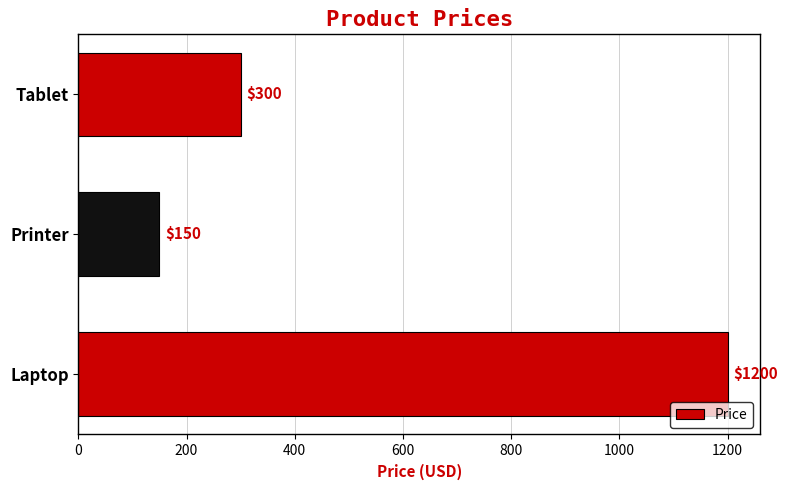

Rank the categories by value from lowest to highest.

Printer, Tablet, Laptop